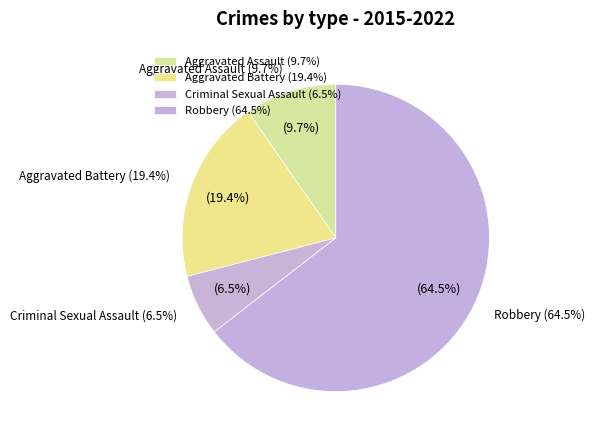

To the nearest percent, what is the average slice percentage?

25%